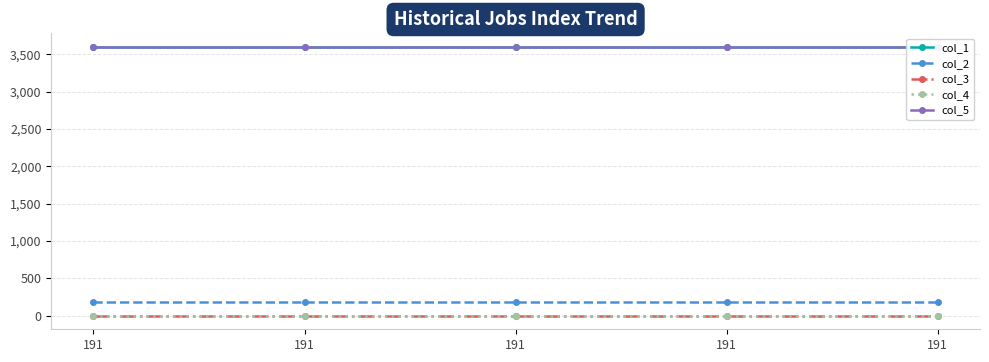

Is this an area chart (filled region under the line)?

No